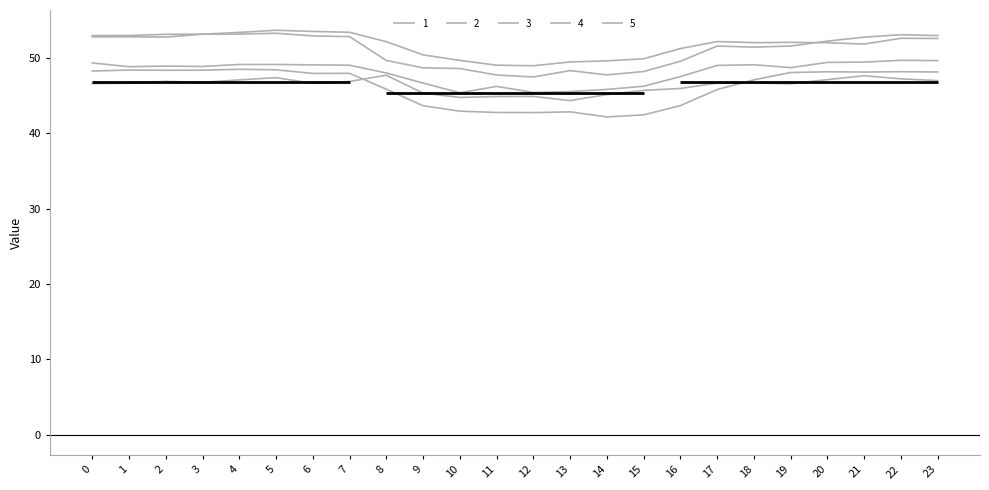

What are all the series names shown in the legend?

1, 2, 3, 4, 5